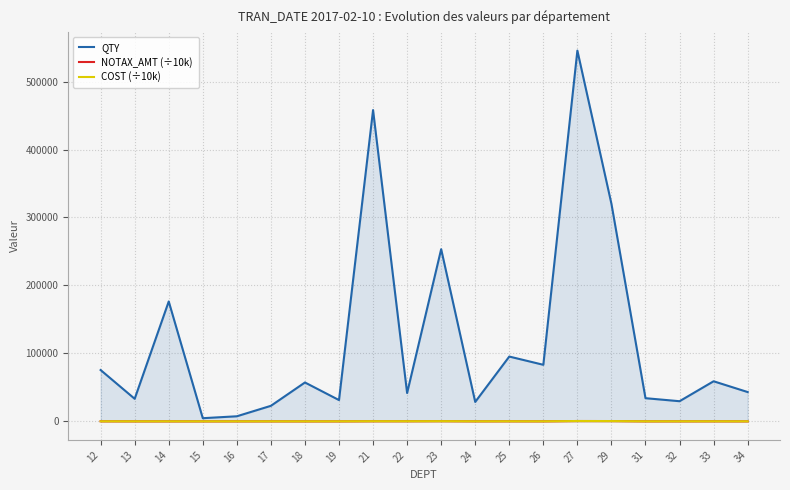

At 16, list the series in order from smallest to largest.

COST (÷10k), NOTAX_AMT (÷10k), QTY